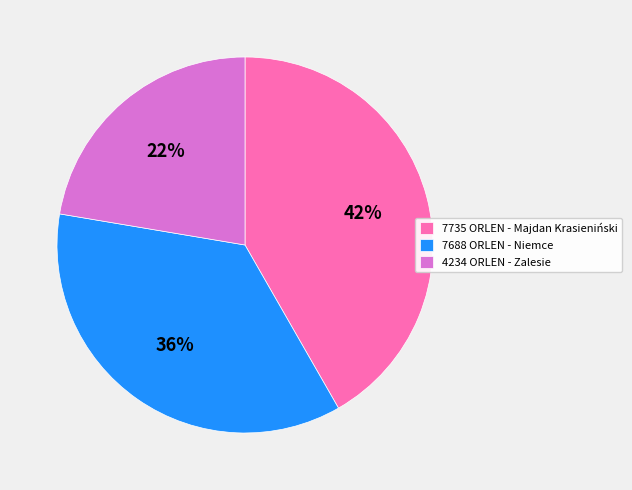

What is the ratio of the value at 7735 ORLEN - Majdan Krasieniński to the value at 7688 ORLEN - Niemce?

1.2